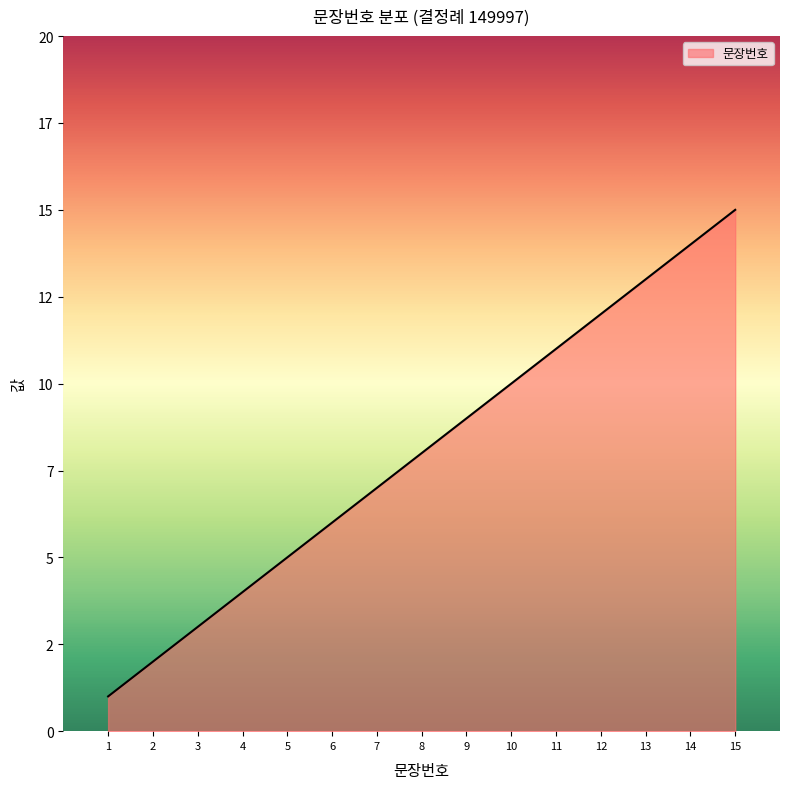

At which category does the chart reach its peak across all series?

15